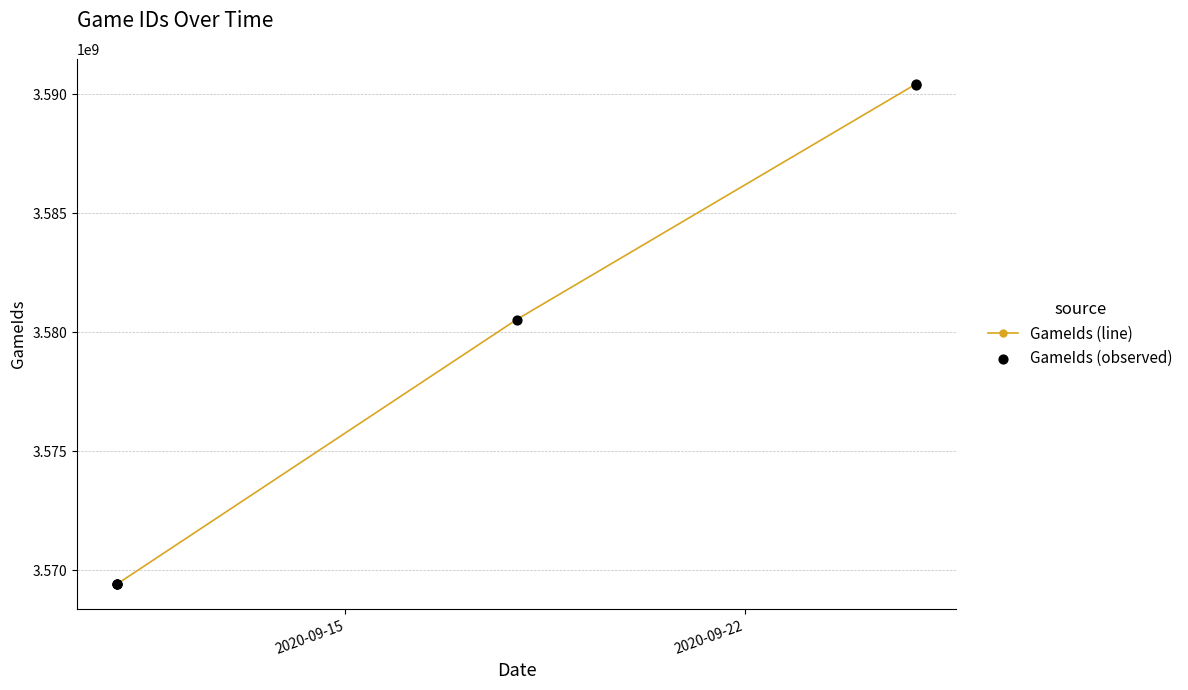

Which series has the widest spread of Y values?

GameIds (line)